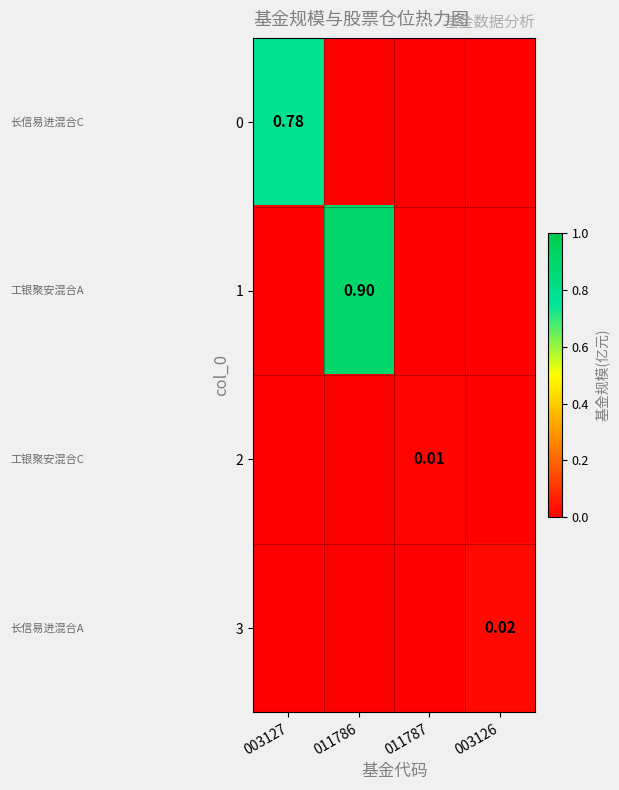

True or false: 2 has a value of 0.0 at 011787.

False